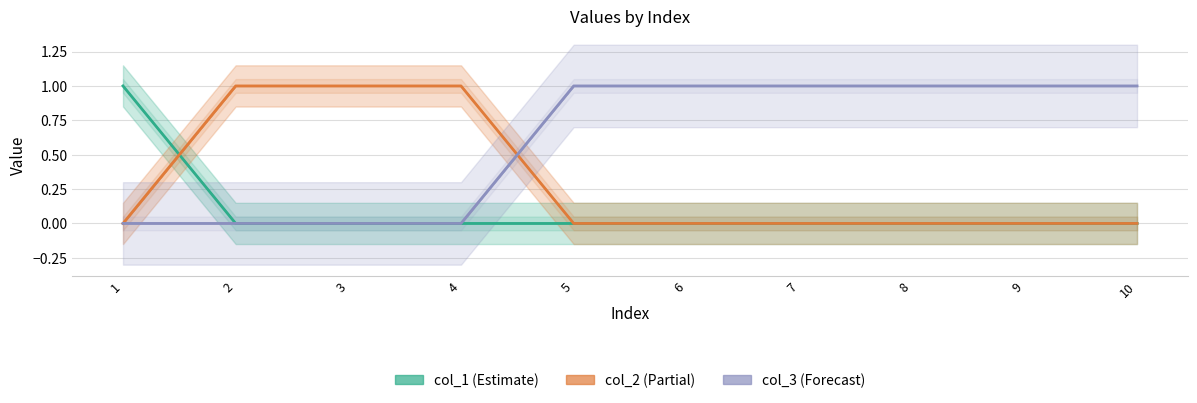

Reading left to right, transcribe all the data shown in this chart.

col_1: 1=1	2=0	3=0	4=0	5=0	6=0	7=0	8=0	9=0	10=0
col_2: 1=0	2=1	3=1	4=1	5=0	6=0	7=0	8=0	9=0	10=0
col_3: 1=0	2=0	3=0	4=0	5=1	6=1	7=1	8=1	9=1	10=1